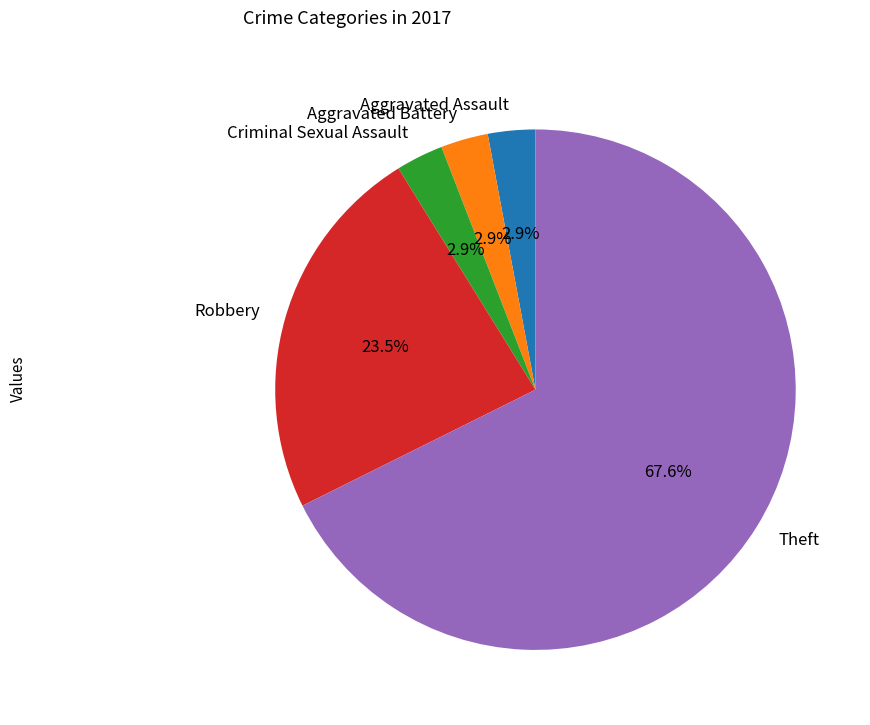

To the nearest percent, what percentage of the pie is Theft?

68%